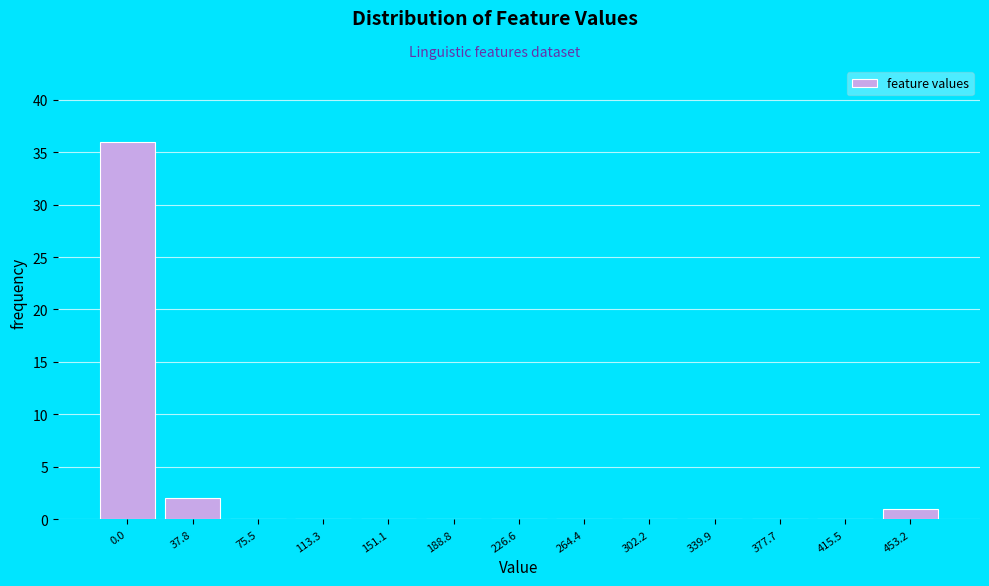

Reading right to left, transcribe all the data shown in this chart.

453.2=1	415.5=0	377.7=0	339.9=0	302.2=0	264.4=0	226.6=0	188.8=0	151.1=0	113.3=0	75.5=0	37.8=2	0.0=36